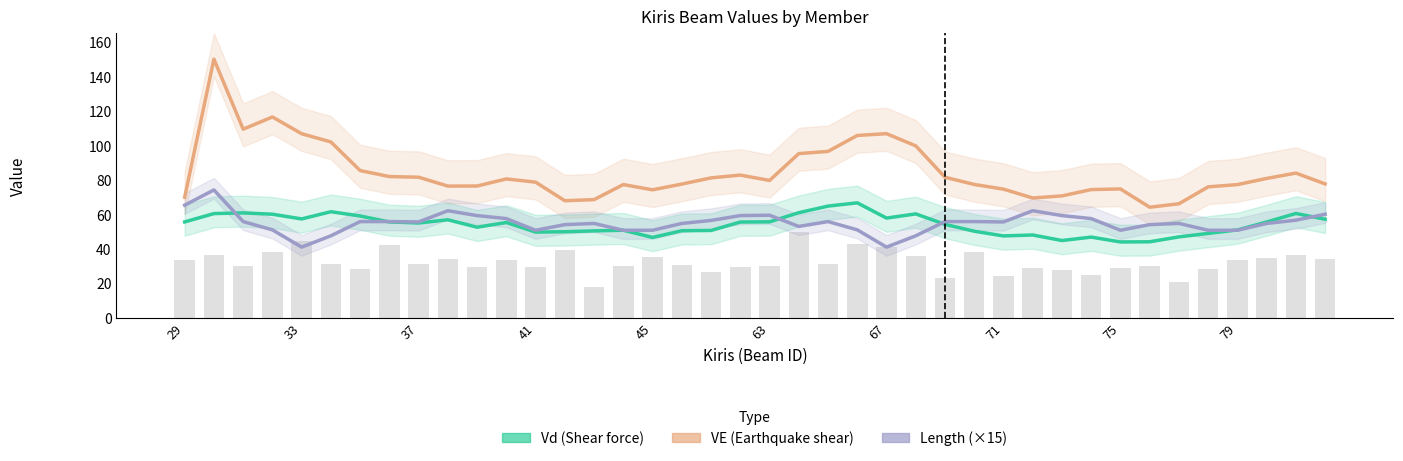

Is the value of VE at 39 greater than the value of Vd at 37?

Yes